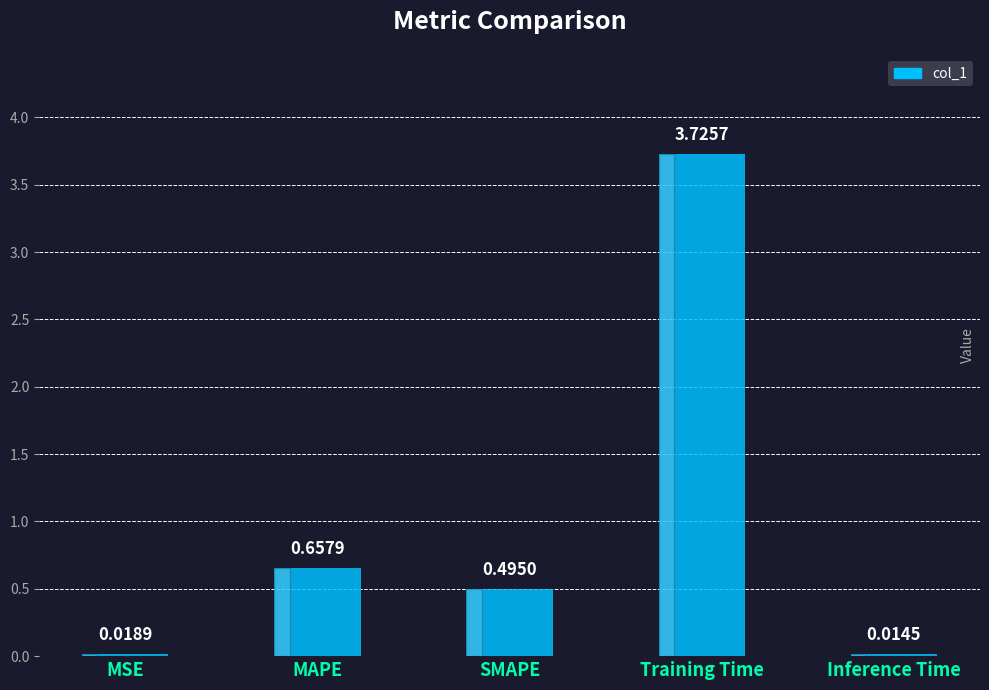

At which category does the chart reach its minimum across all series?

Inference Time